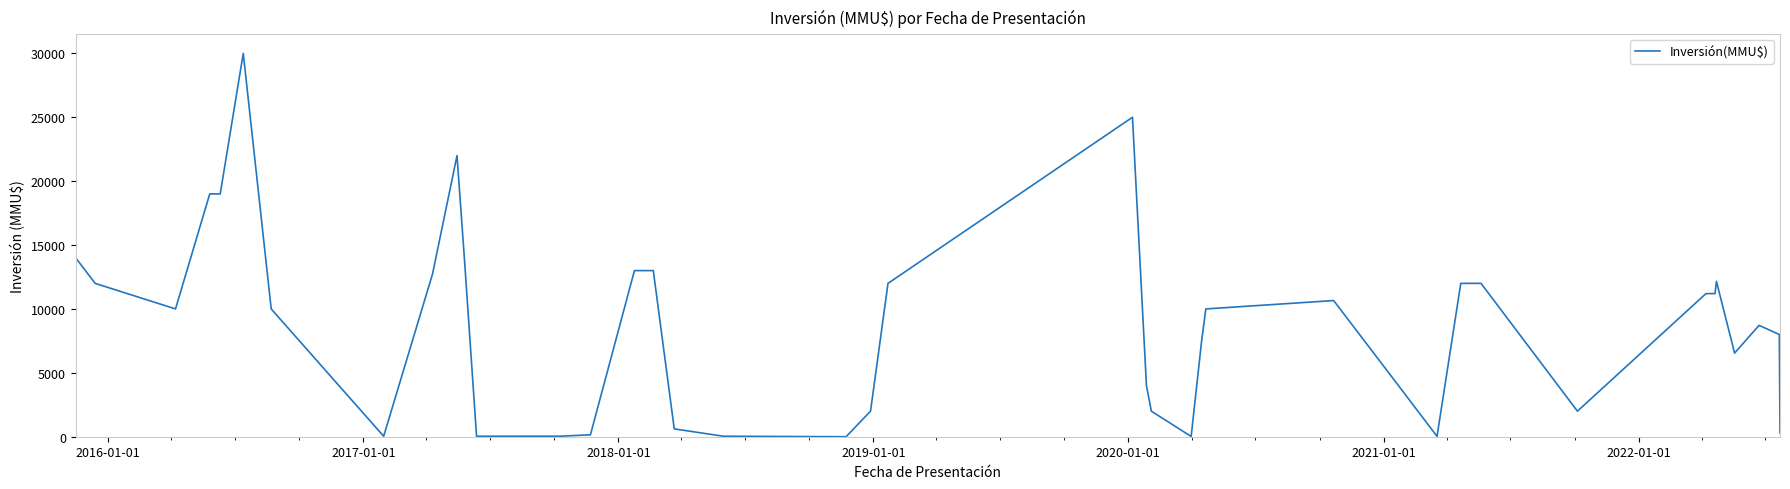

What is the greatest value displayed?

30000